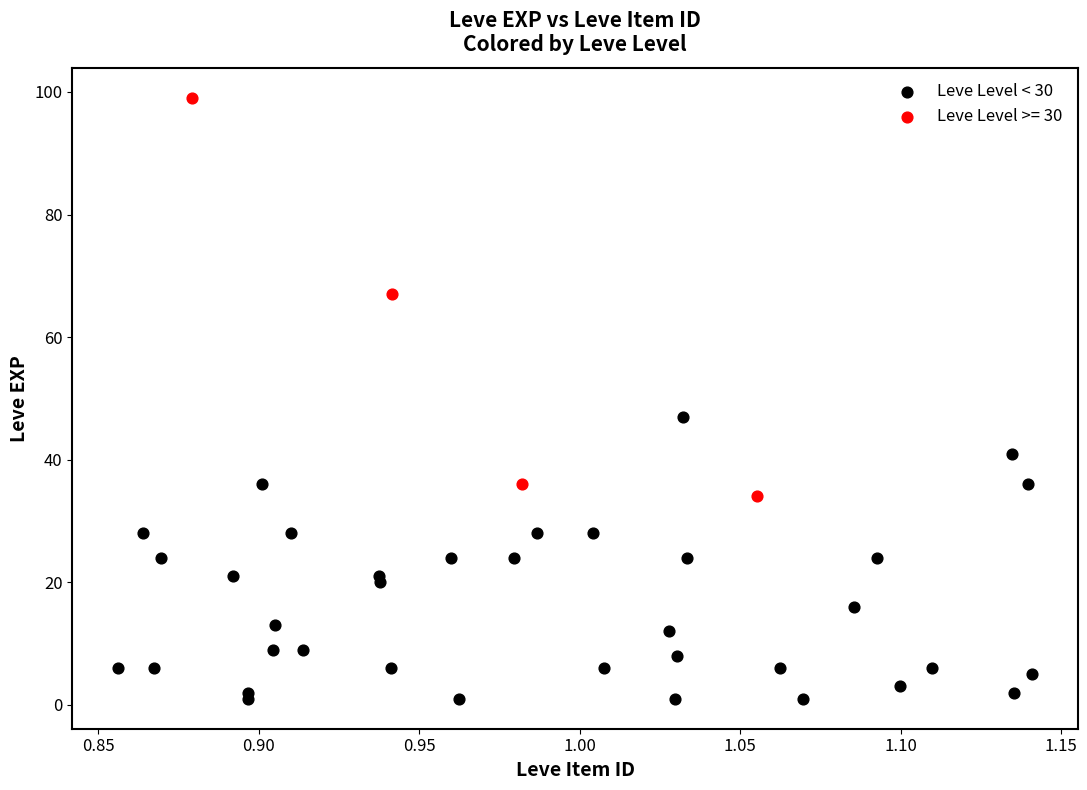

Which series contains the lowest Y value?

Leve Level < 30